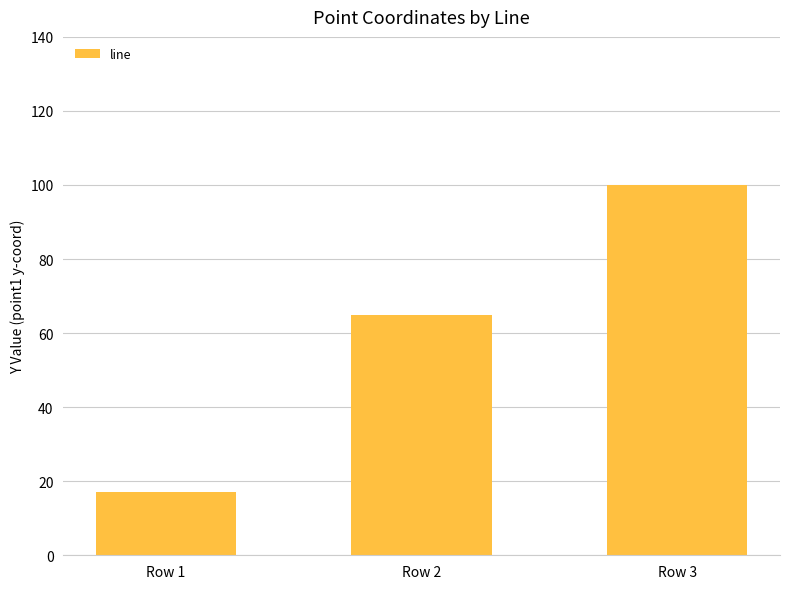

Which label corresponds to the smallest value in the chart?

Row 1